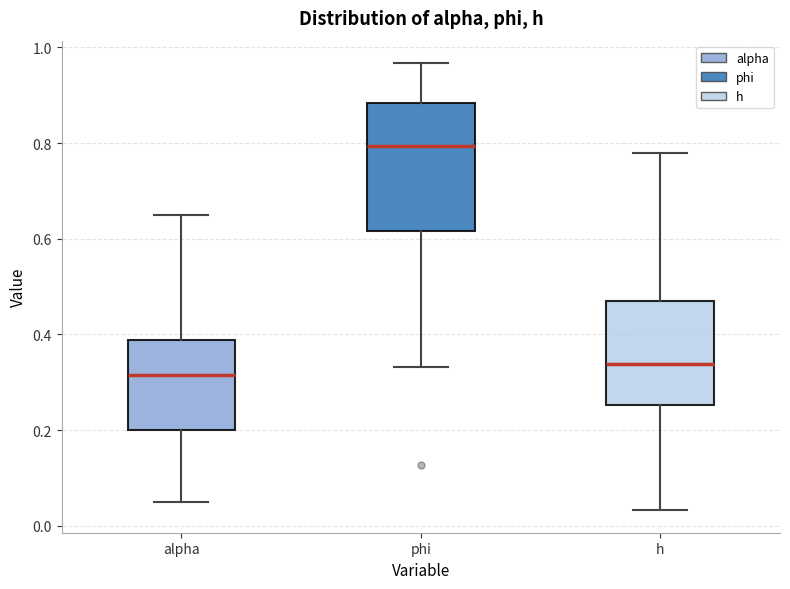

Where is the lower edge of the box for alpha on the y-axis? The values are not printed on the chart, so give them approximately, as read against the axis.

0.20